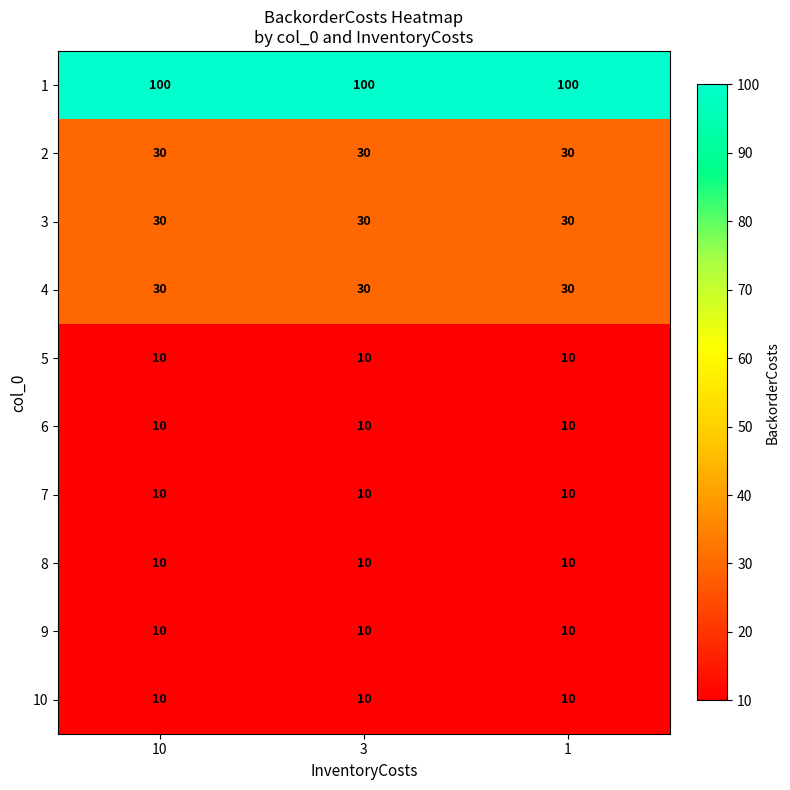

What is the maximum value for 3?

30